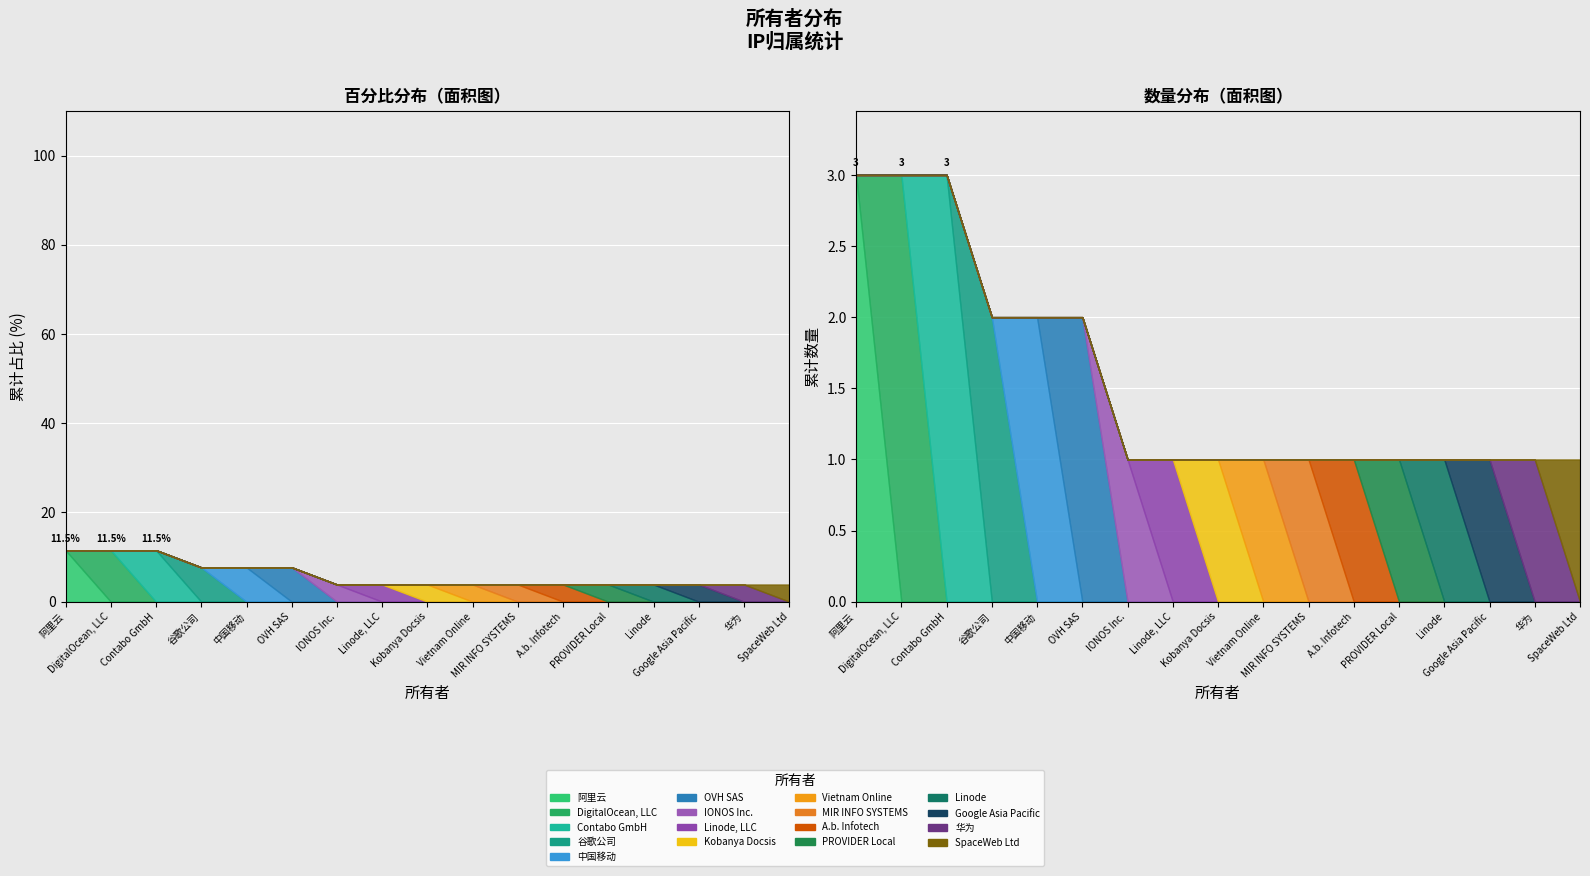

What is the difference between the maximum and minimum values in the 数量 series?

2.0